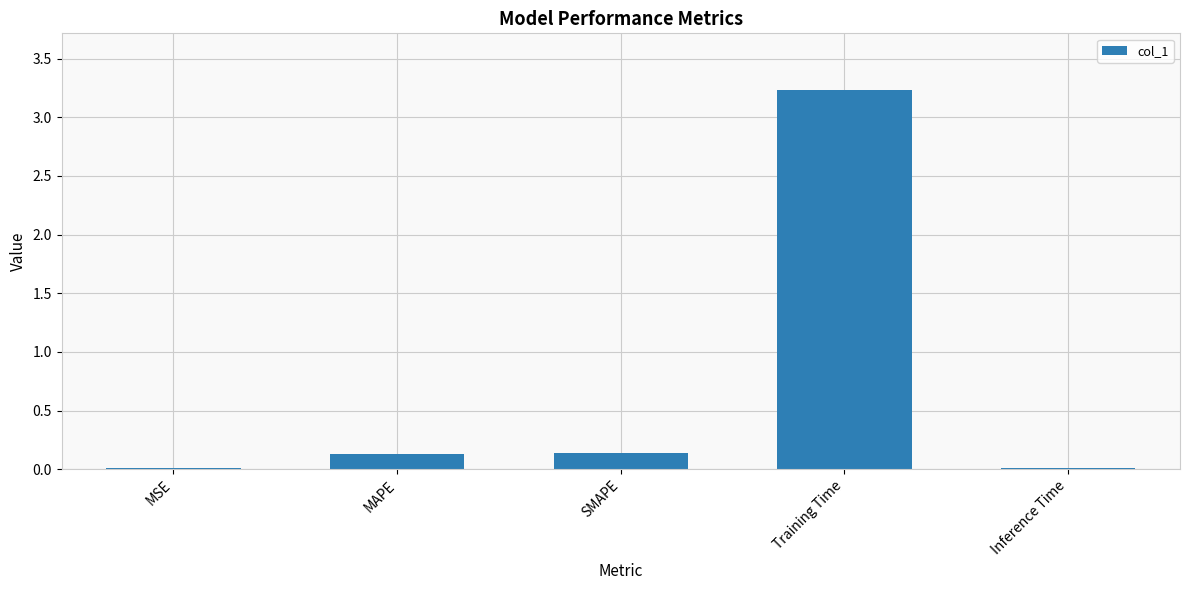

Between SMAPE and Training Time, which is larger?

Training Time